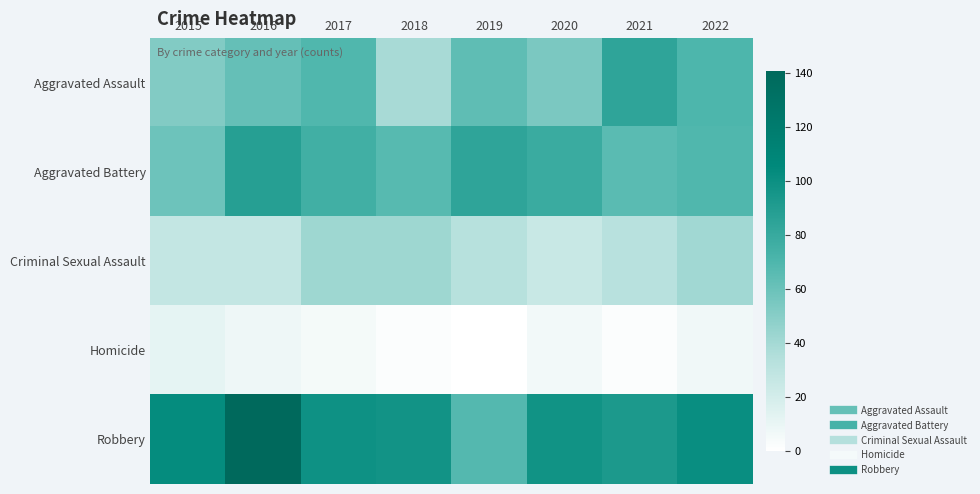

Which series has the largest total across all categories?

Robbery